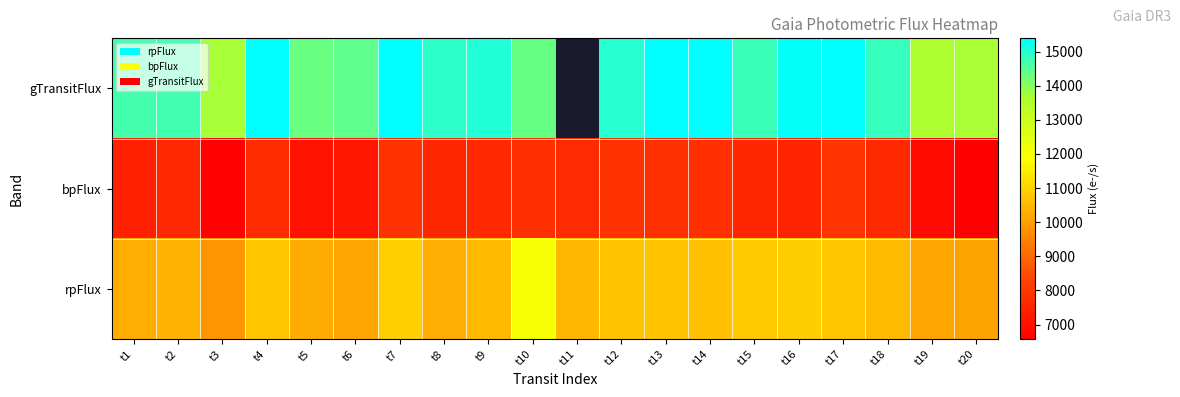

List the labels in order of bpFlux value, smallest first.

t20, t3, t19, t5, t6, t1, t16, t15, t8, t18, t2, t9, t11, t4, t14, t10, t13, t7, t12, t17